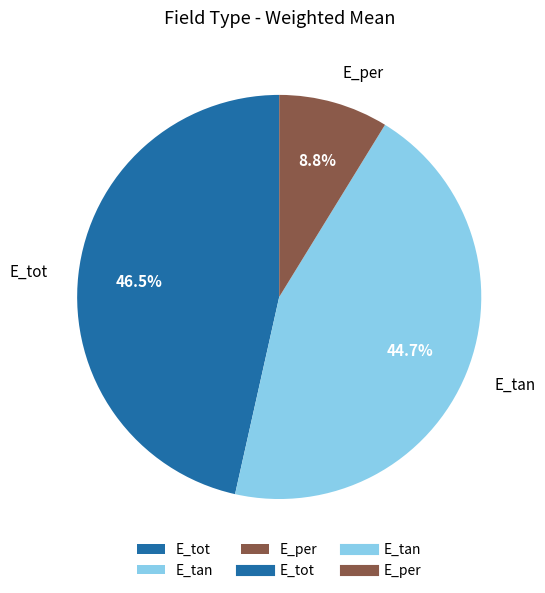

To the nearest percent, what is the difference between the largest and smallest slice percentages?

38%